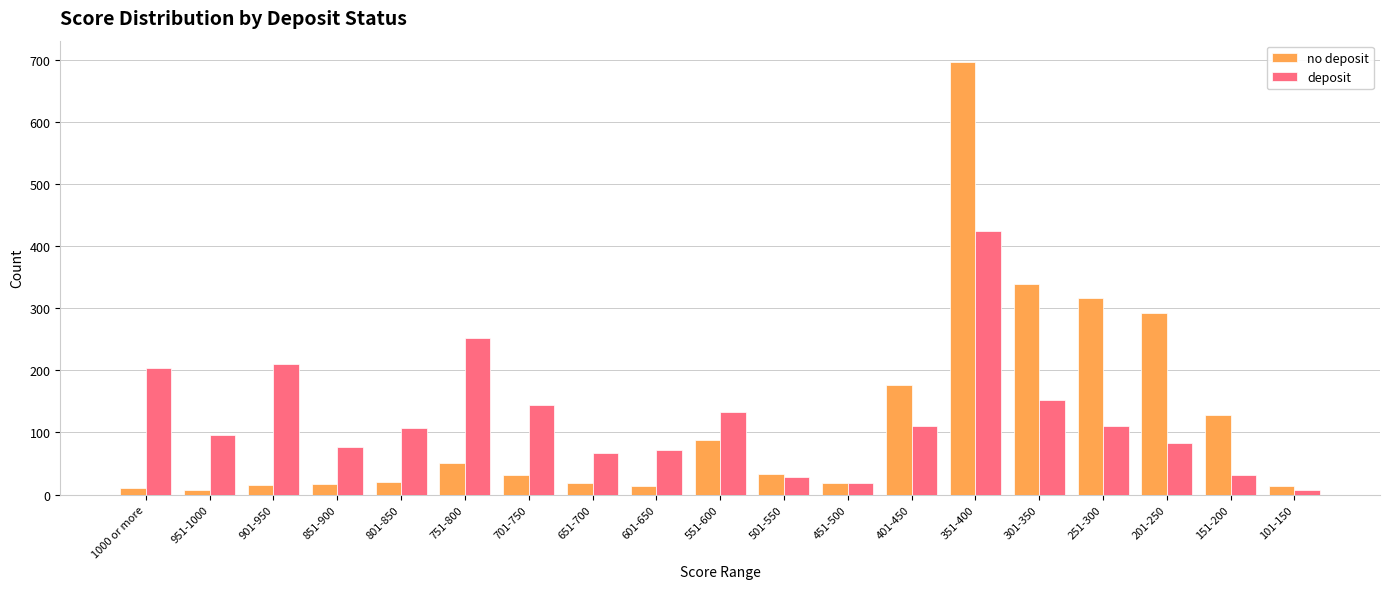

Which series has the widest spread of values?

no deposit